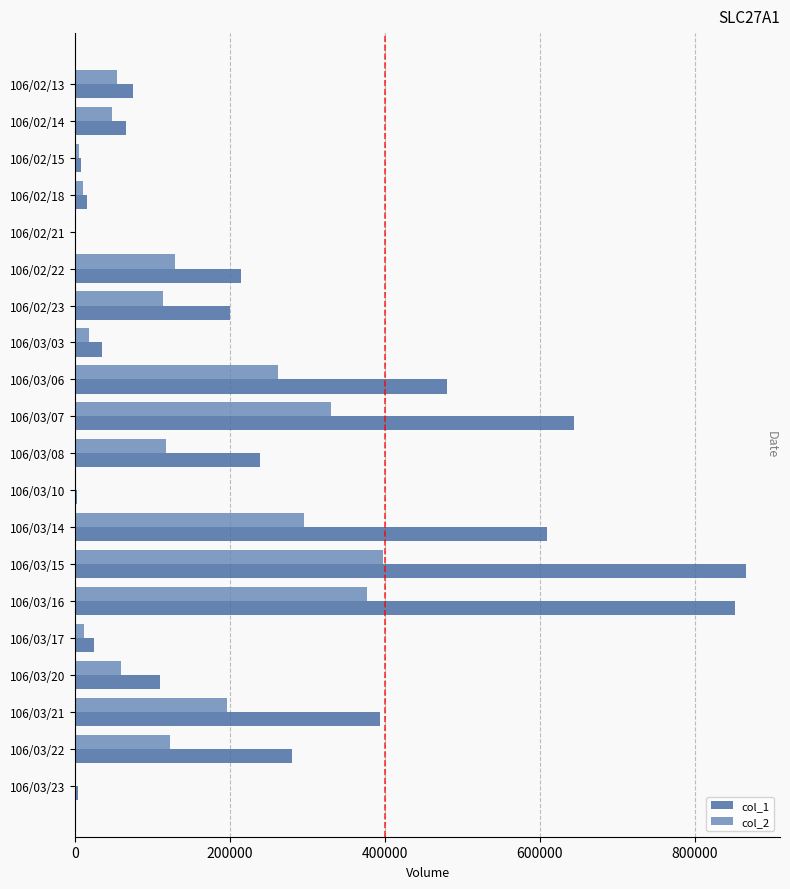

Is the value of col_2 at 106/03/16 greater than the value of col_1 at 106/03/23?

Yes